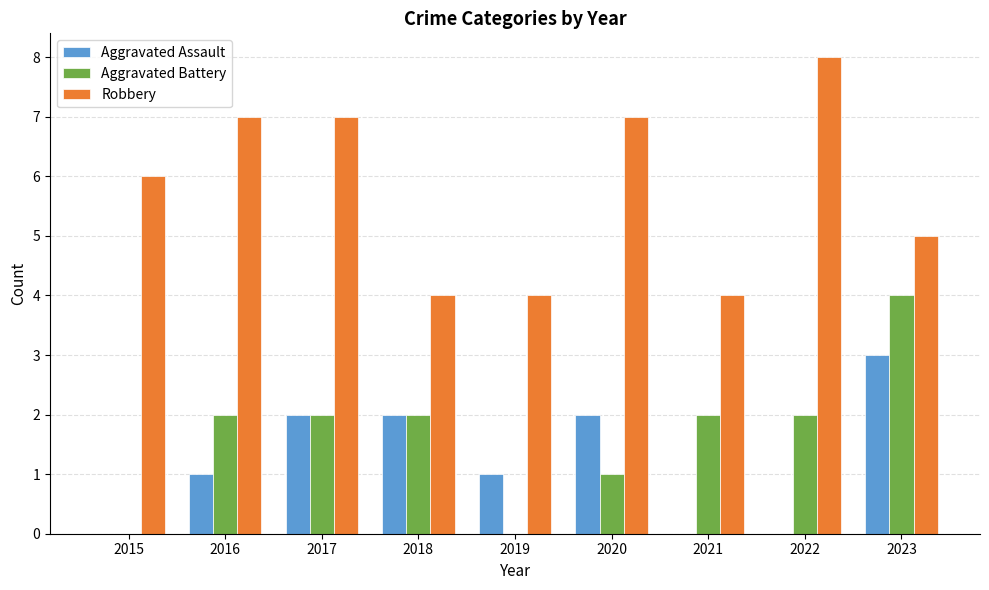

What is the difference between the Aggravated Assault values at 2019 and 2022?

1